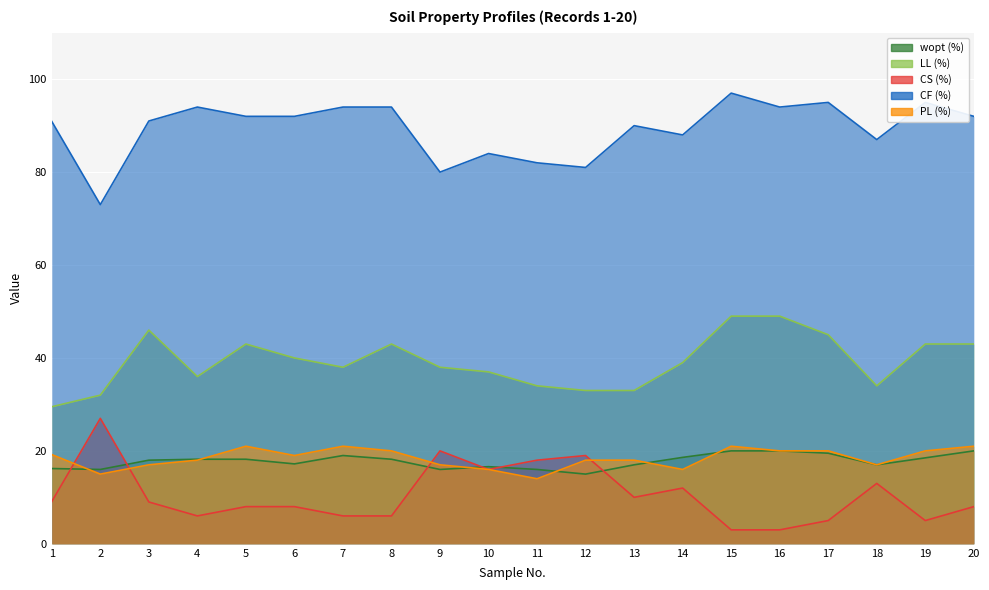

What is the value of the LL (%) point at the 20th from the left?

43.0